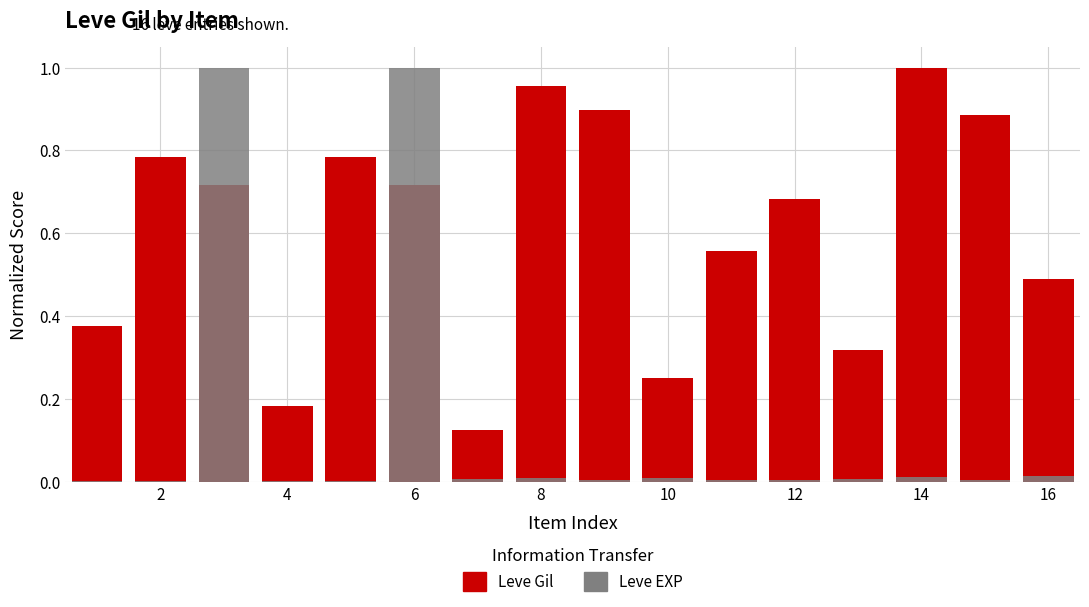

What is the spread (max minus min) of values at 2?

0.8